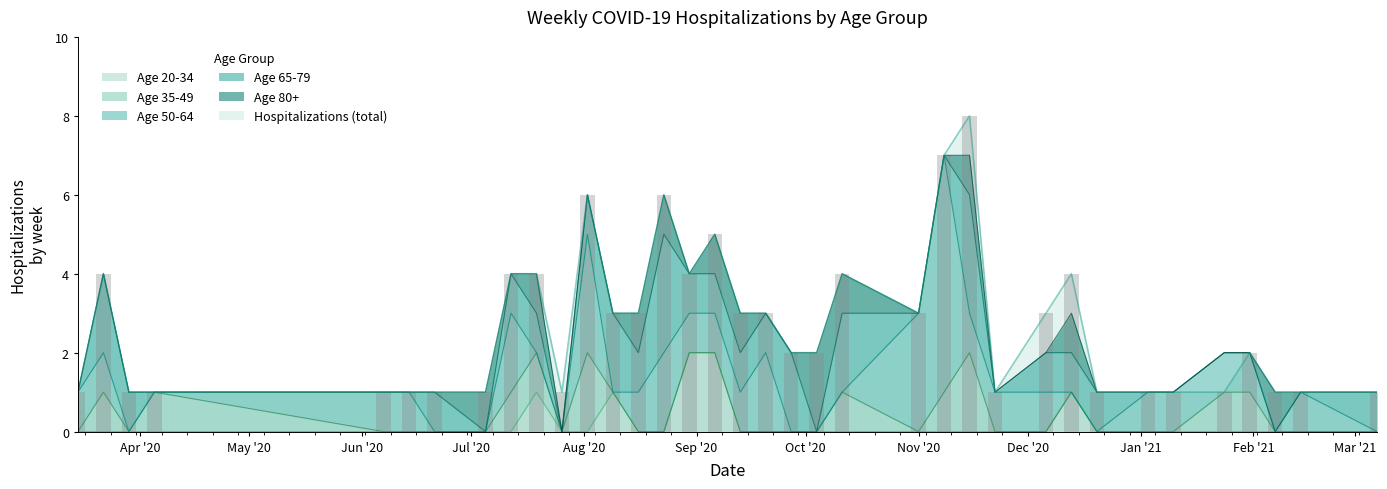

The Age 80+ series shows 1 at 2021-02-07. True or false?

True